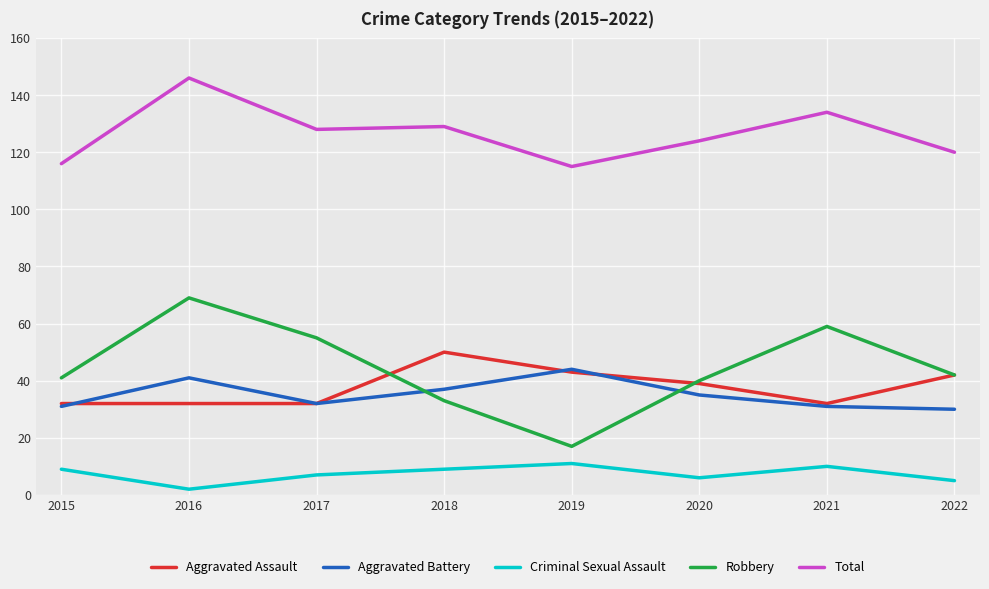

Is this an area chart (filled region under the line)?

No